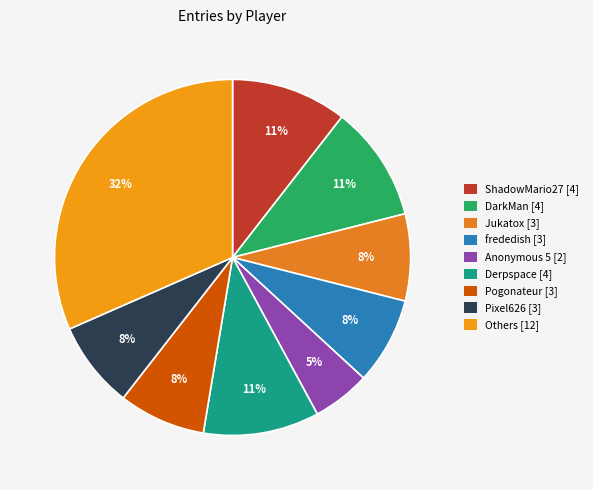

What is the smallest slice in the pie chart?

Anonymous 5 [2]